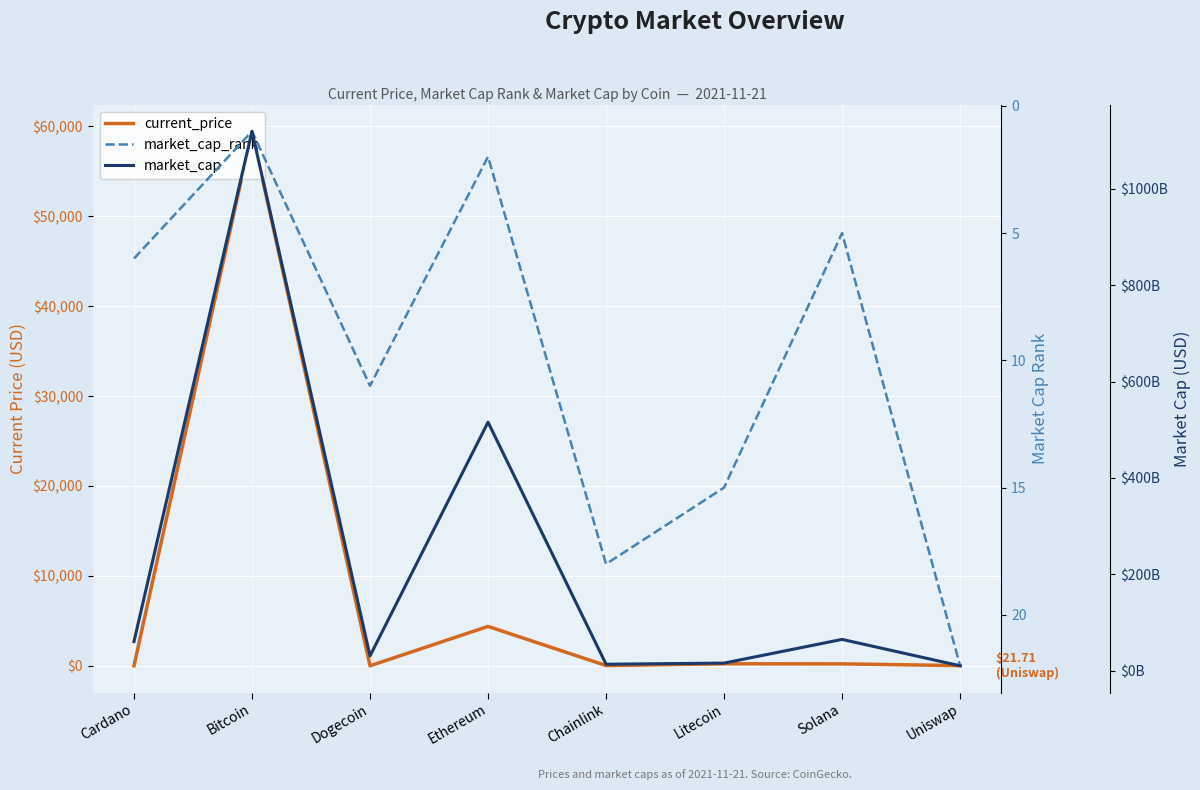

What is the average value of the market_cap_rank series?

10.0